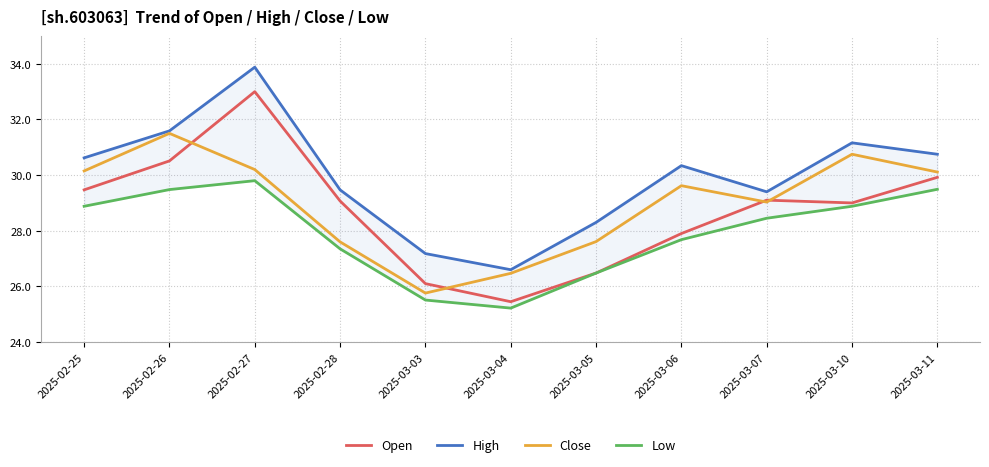

The Open series shows 13.6 at 2025-02-27. True or false?

False